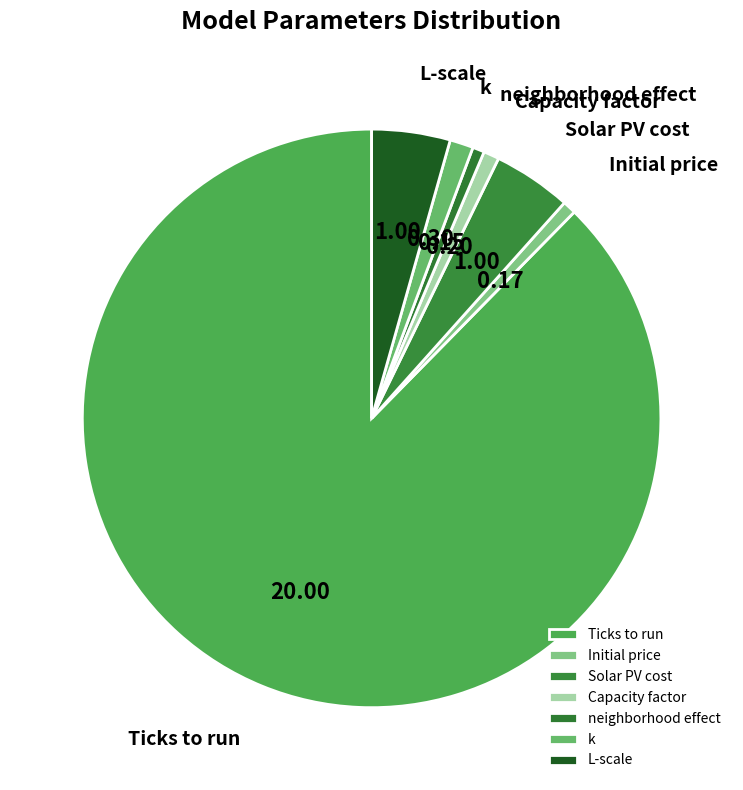

True or false: Solar PV cost accounts for 16% of the total.

False